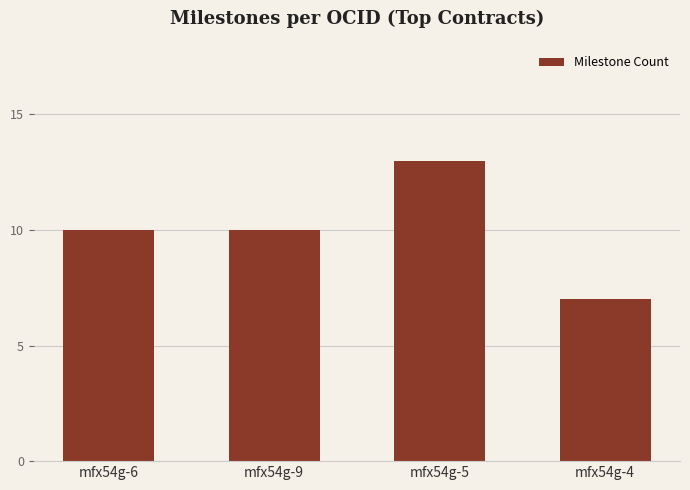

What value does the data have at mfx54g-9?

10